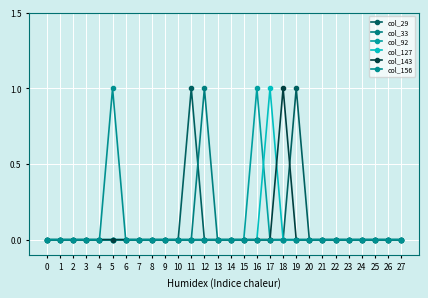

At which category does col_156 reach its first local peak?

5